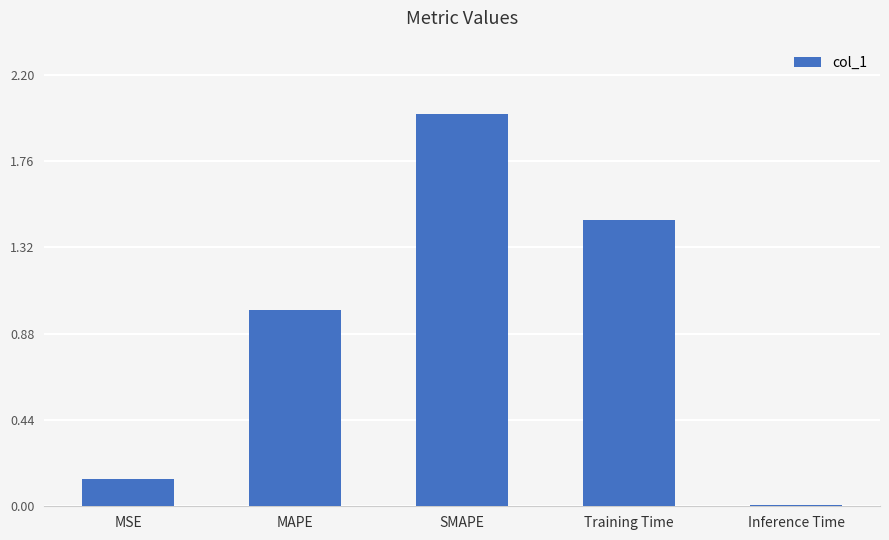

What is the average value?

0.9